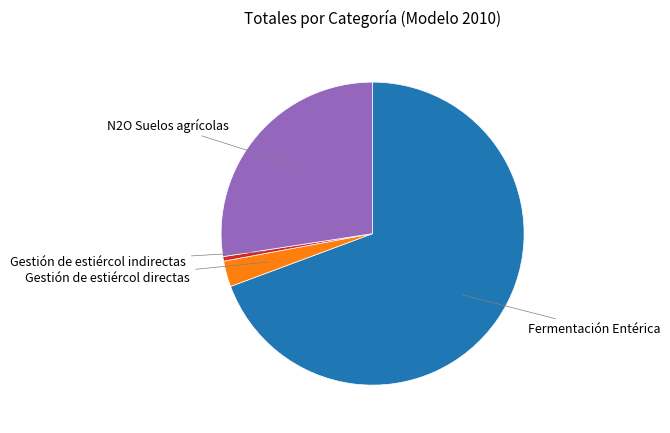

Is there a majority slice in this chart?

Yes